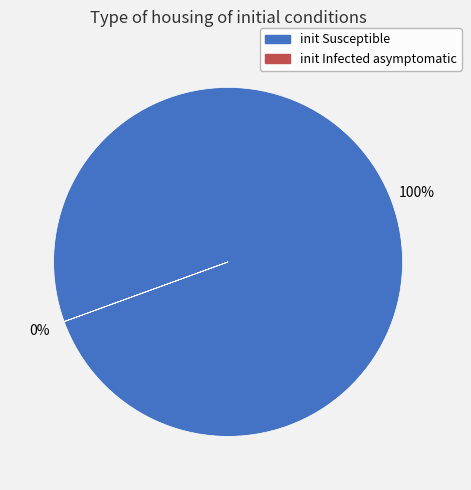

True or false: init Susceptible accounts for 99% of the total.

False